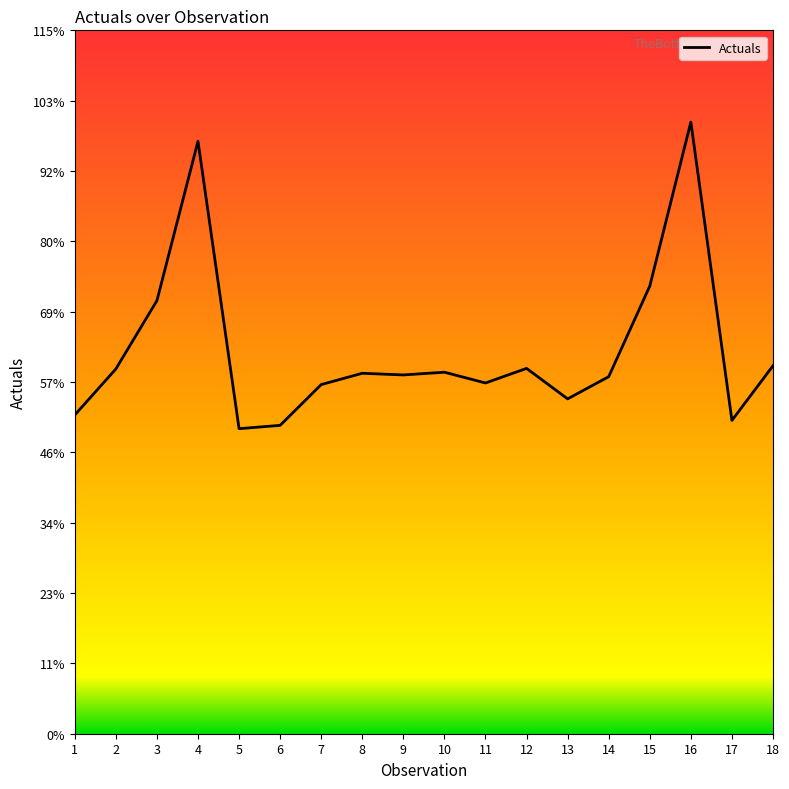

Reading right to left, list all the values displayed in this chart.

18=10839	17=9229	16=18016	15=13185	14=10517	13=9863	12=10761	11=10331	10=10648	9=10568	8=10617	7=10284	6=9083	5=8985	4=17450	3=12757	2=10744	1=9388